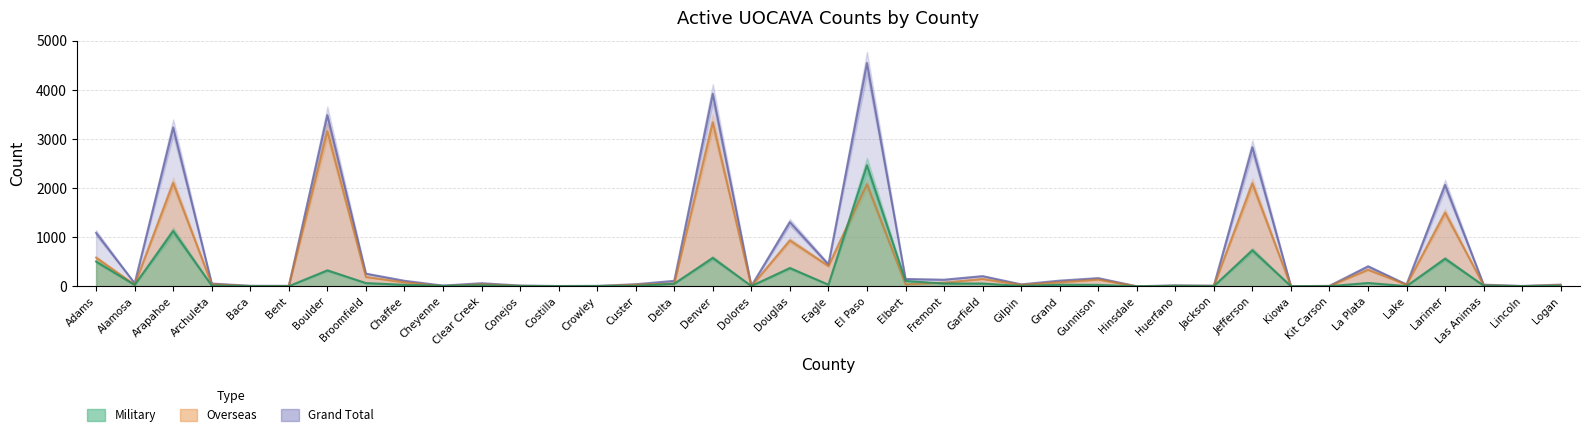

How many values in the Military series exceed 22?

19